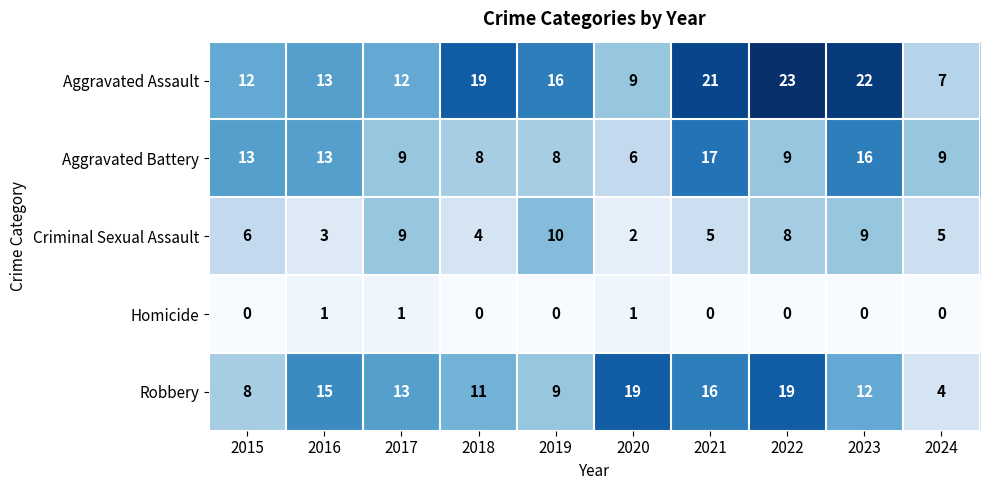

What is the lowest value of the Aggravated Assault series?

7